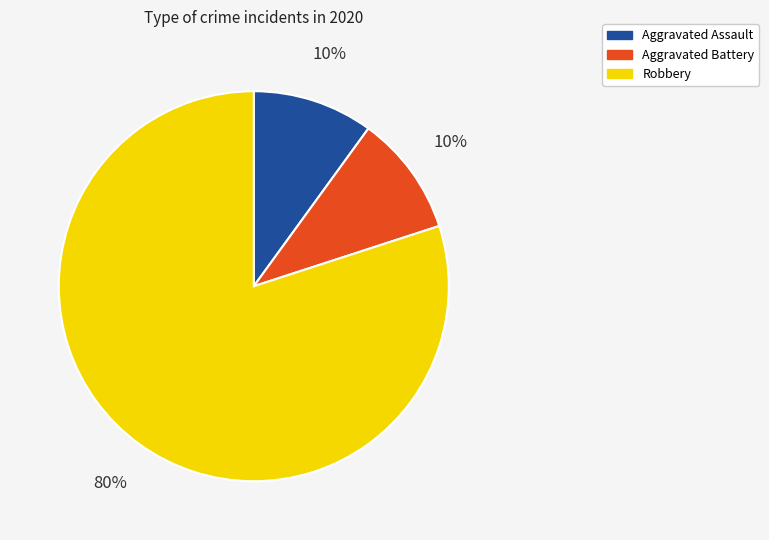

How many segments does this pie chart have?

3